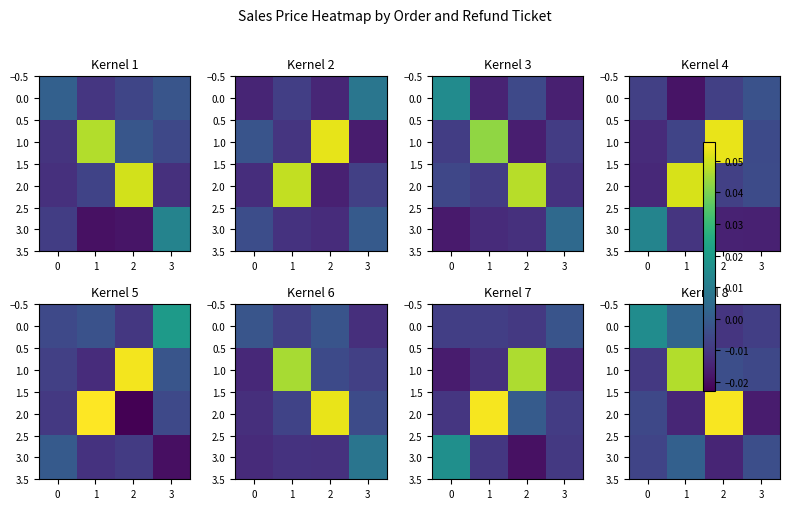

Which category has the highest value across all series?

2